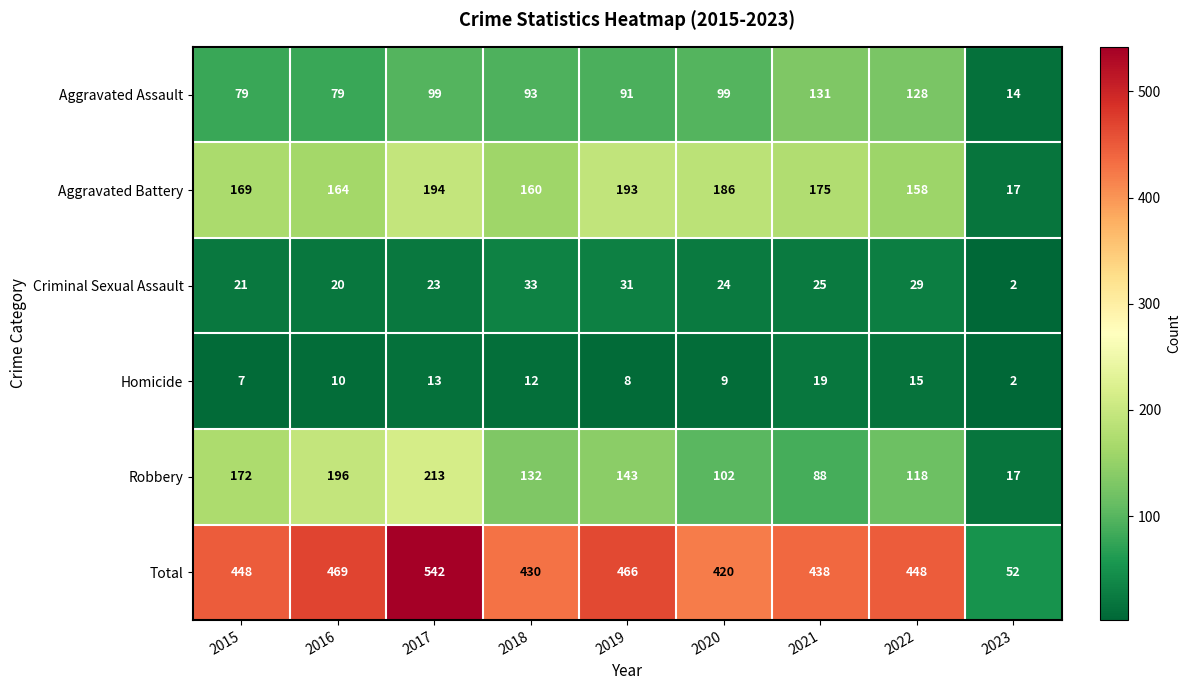

The value of Homicide at 2023 is 2. True or false?

True